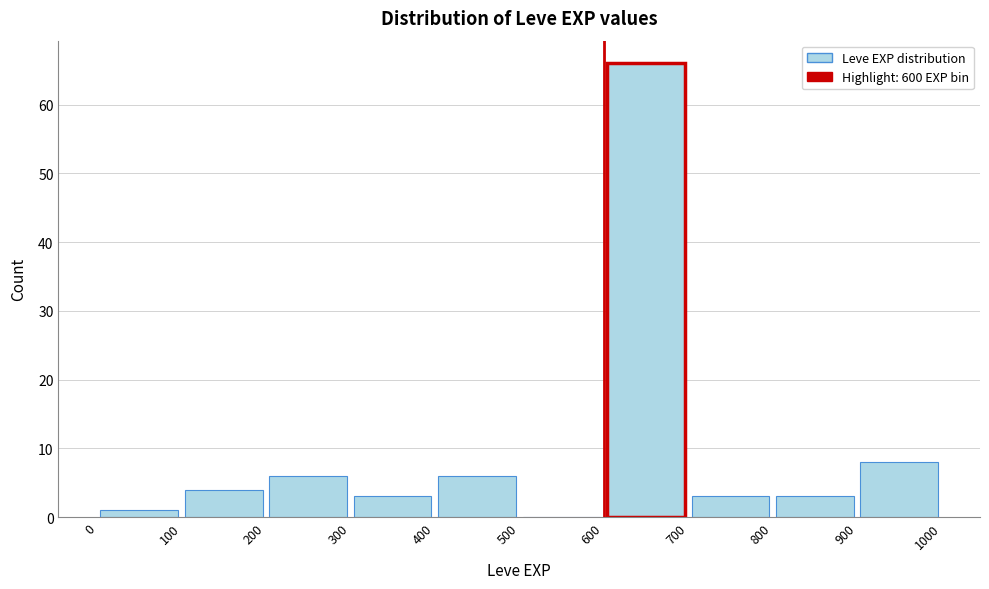

Which range on the x-axis has the tallest bar?

600 to 700